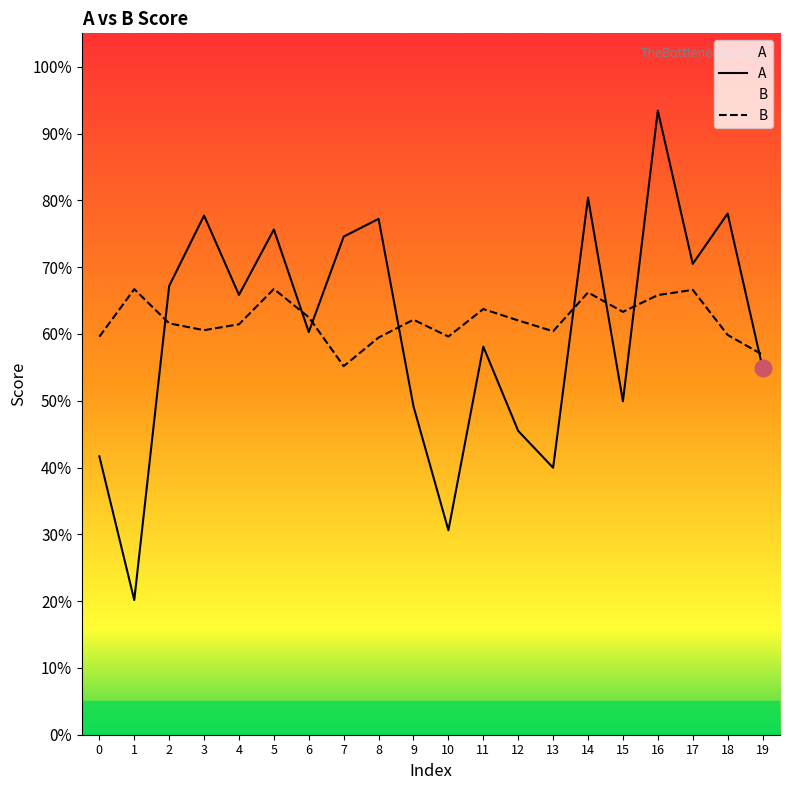

At how many categories does at least one series exceed 0?

20